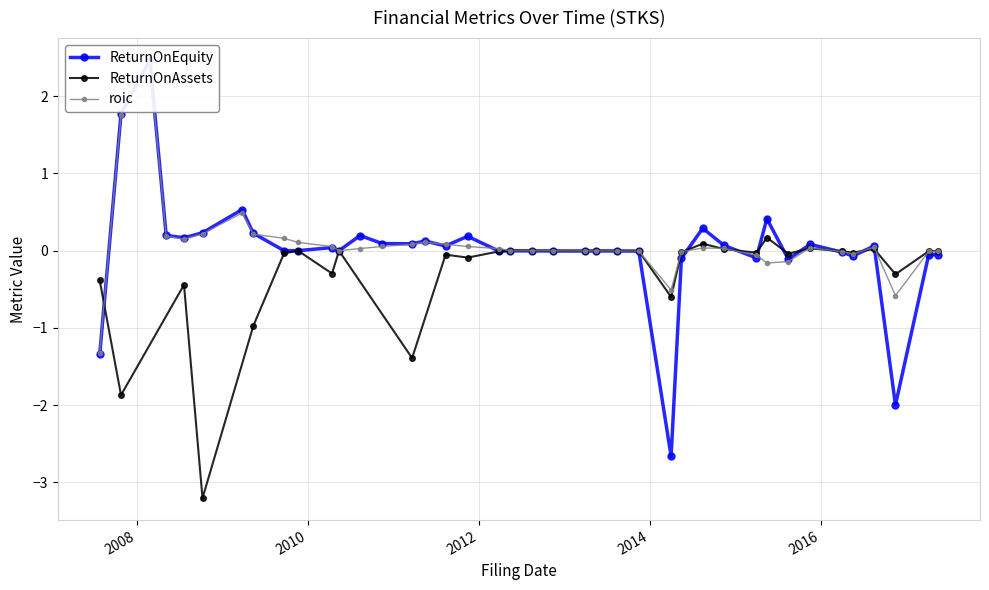

At which label does ReturnOnEquity first exceed 0?

2007-10-26